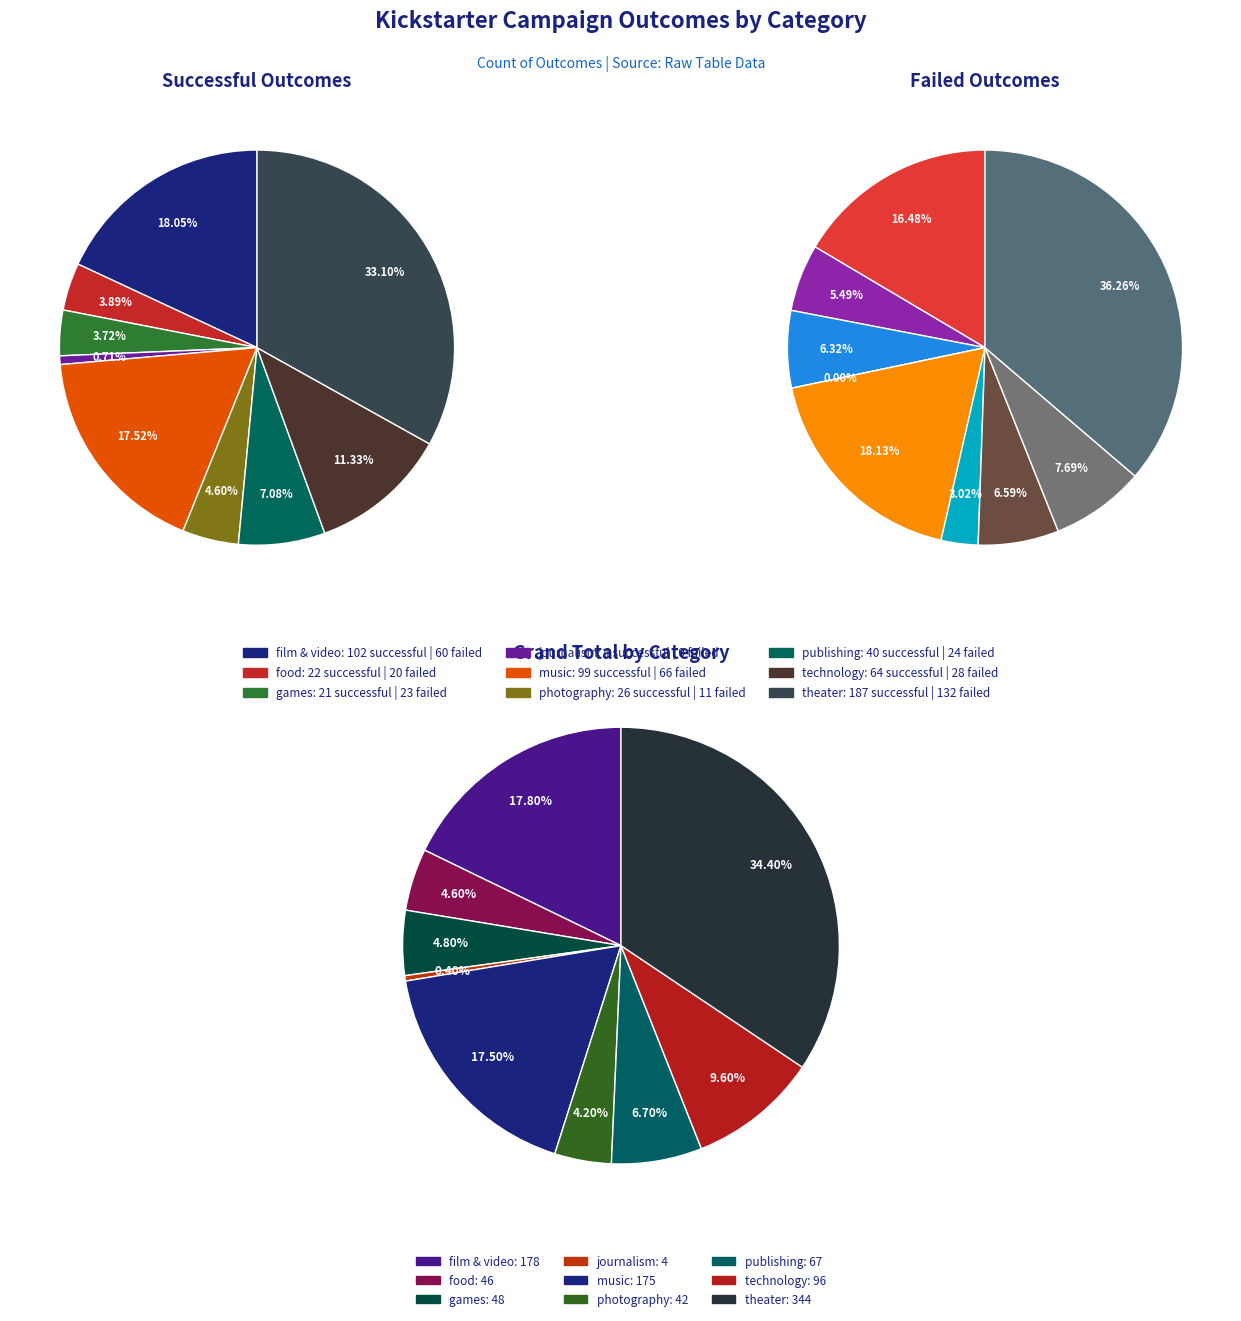

To the nearest percent, what is the difference between the largest and smallest slice percentages?

32%